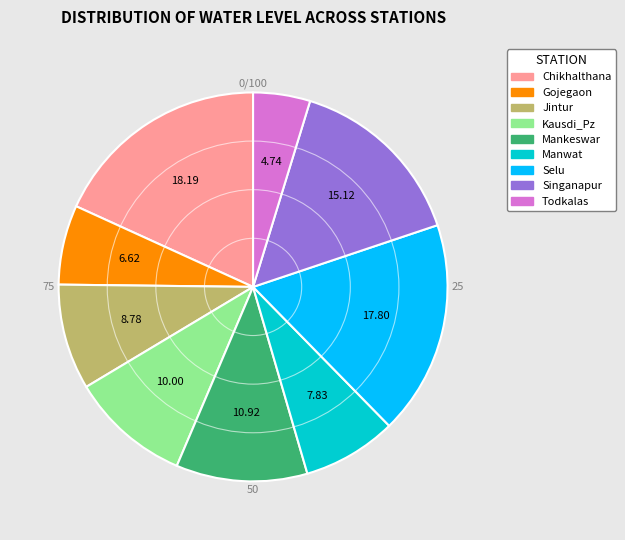

The Gojegaon slice represents 21% of the pie. True or false?

False